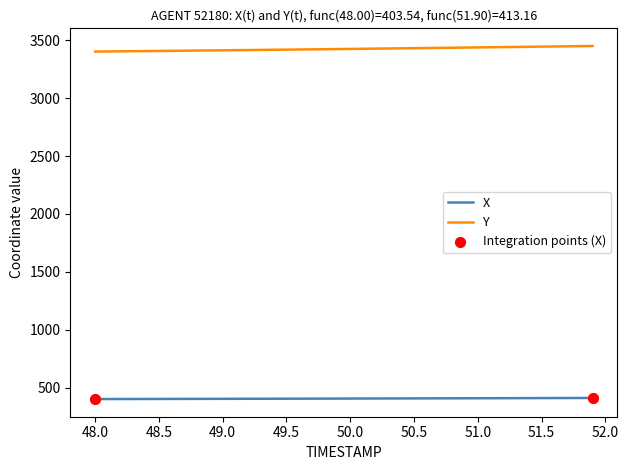

What is the maximum value for X?

413.2